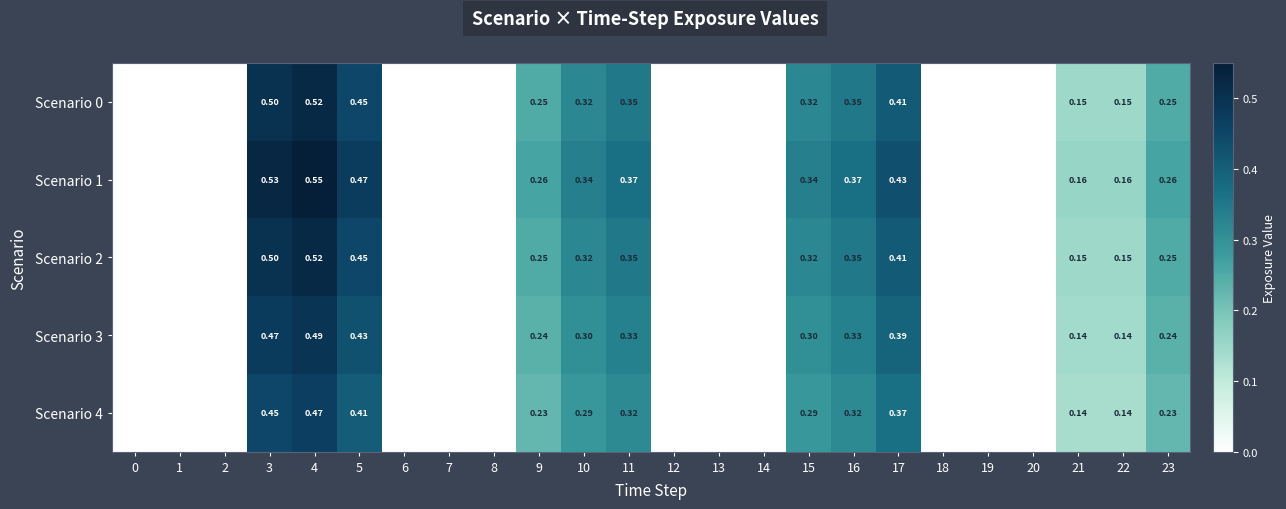

How many data points does each series have?

24